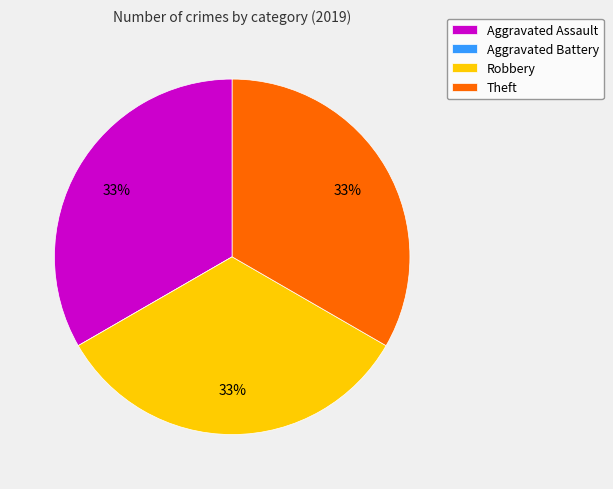

Is the sum of Aggravated Assault and Robbery greater than half?

Yes